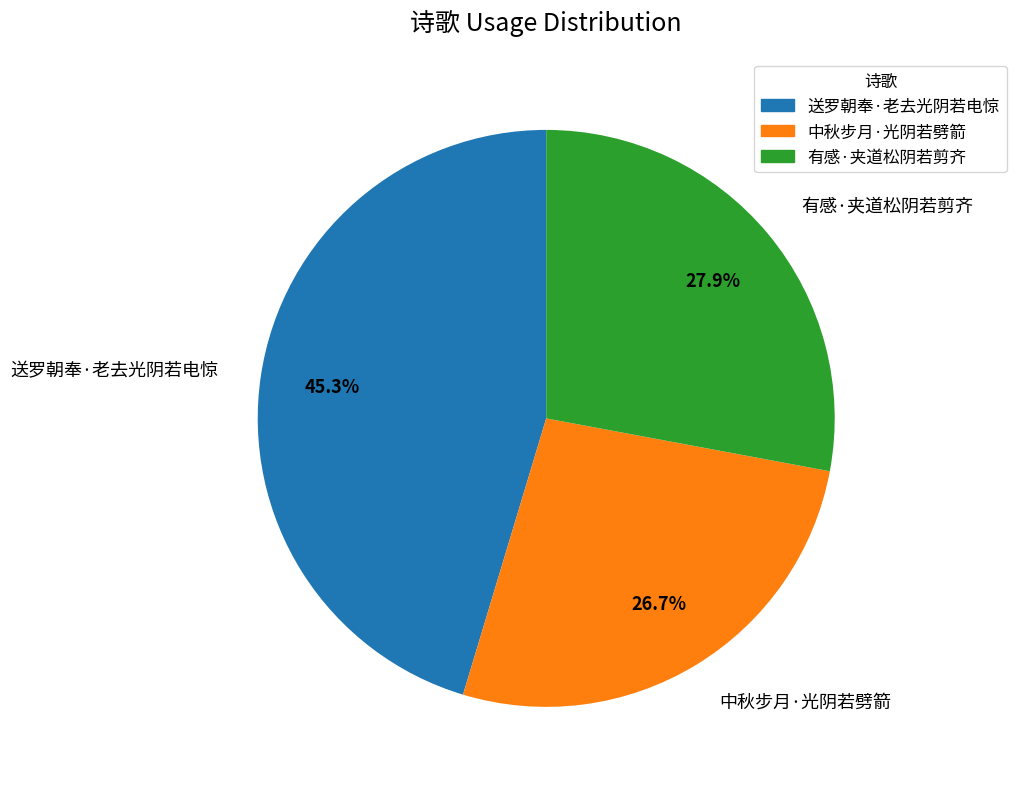

Which category has the smallest portion of the pie?

中秋步月·光阴若劈箭